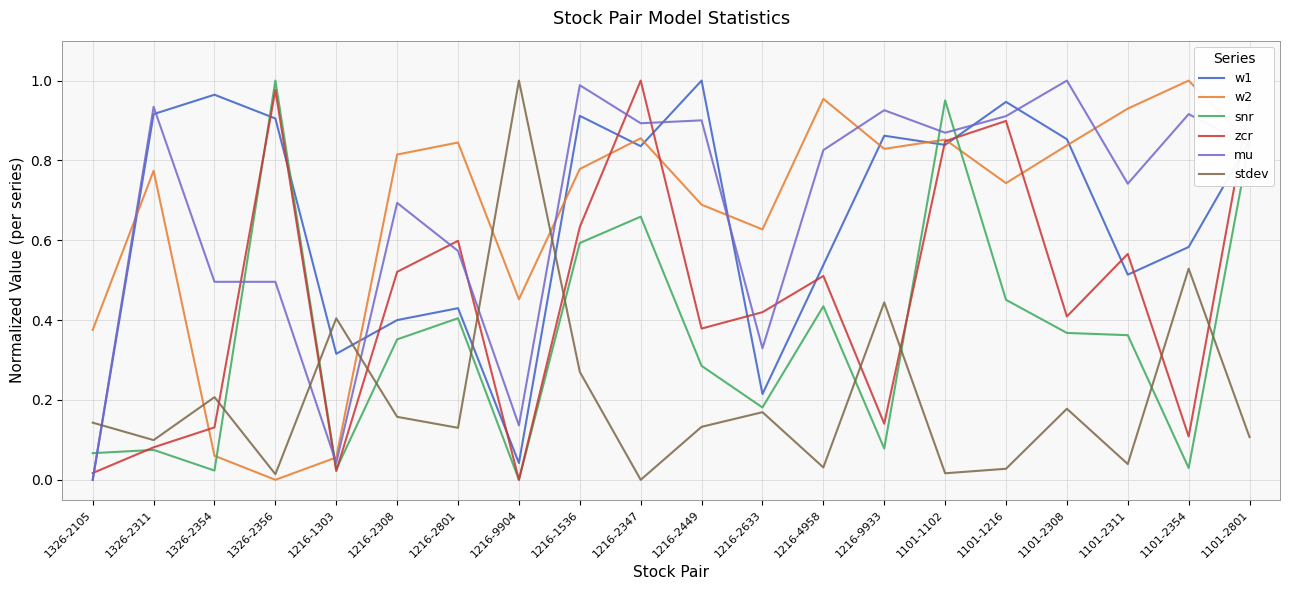

At which category does w1 reach its first local valley?

1216-1303